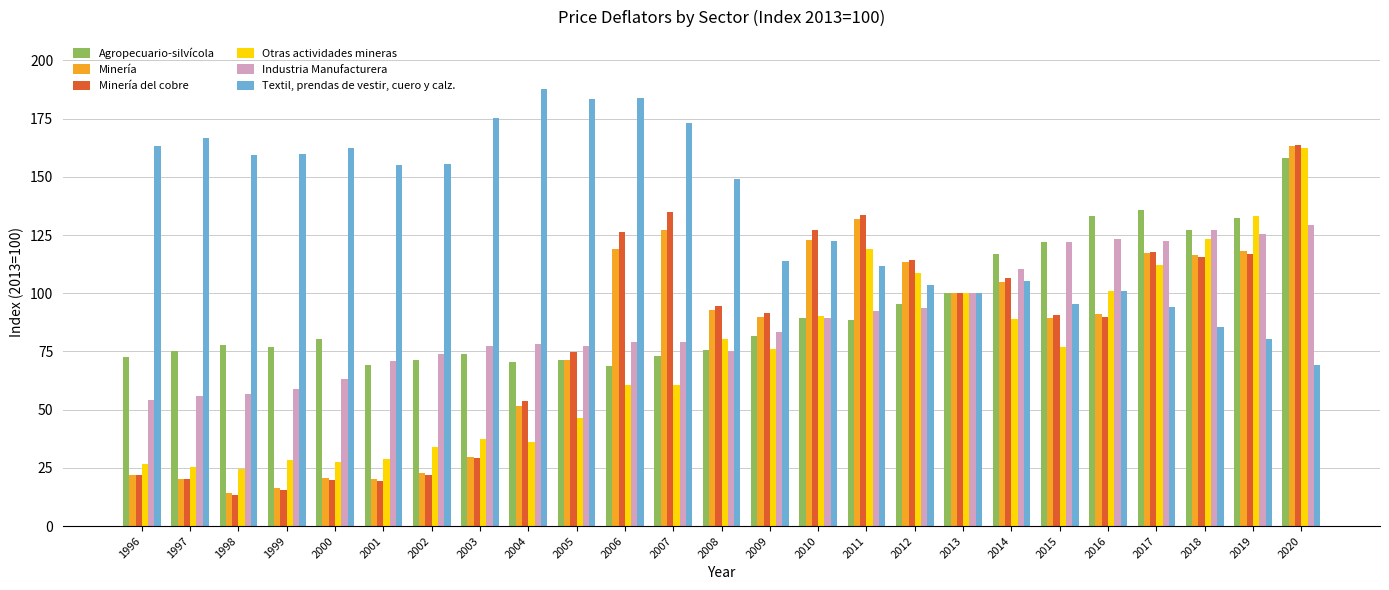

What is the sum of all Agropecuario-silvícola values?

2337.3